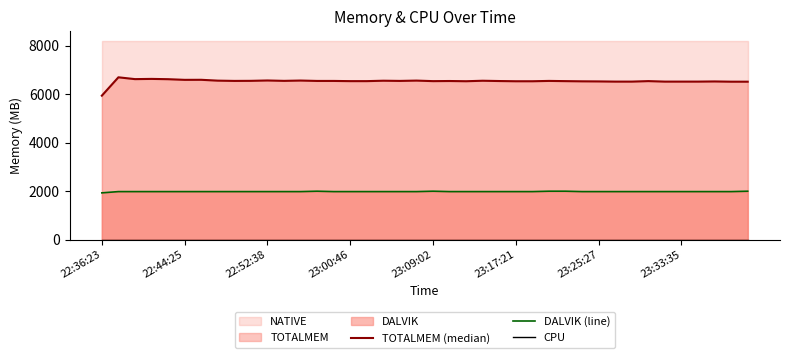

Where is the first local maximum for DALVIK (line)?

13